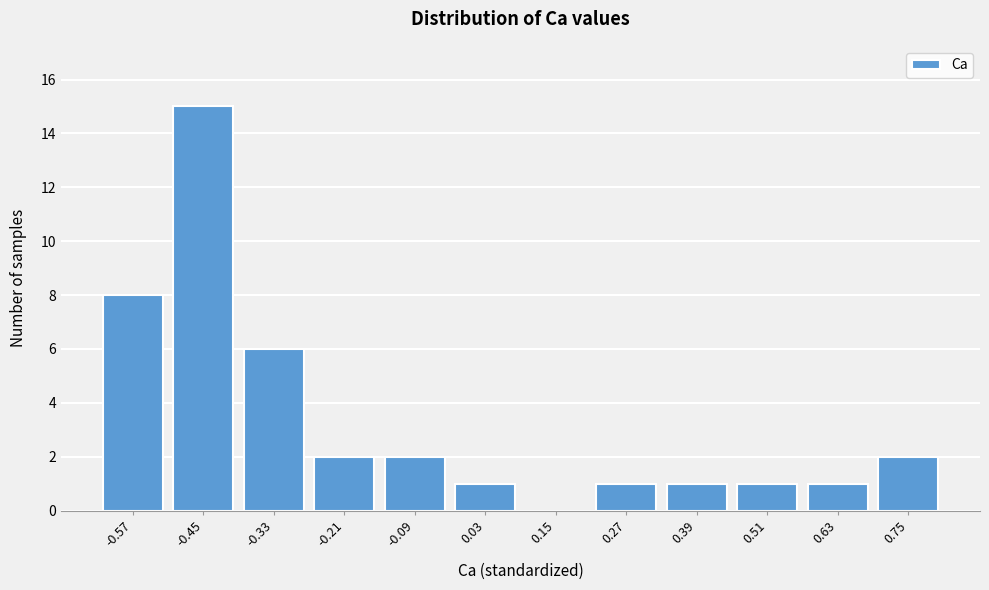

Reading left to right, list all the values displayed in this chart.

-0.57=8	-0.45=15	-0.33=6	-0.21=2	-0.09=2	0.03=1	0.15=0	0.27=1	0.39=1	0.51=1	0.63=1	0.75=2